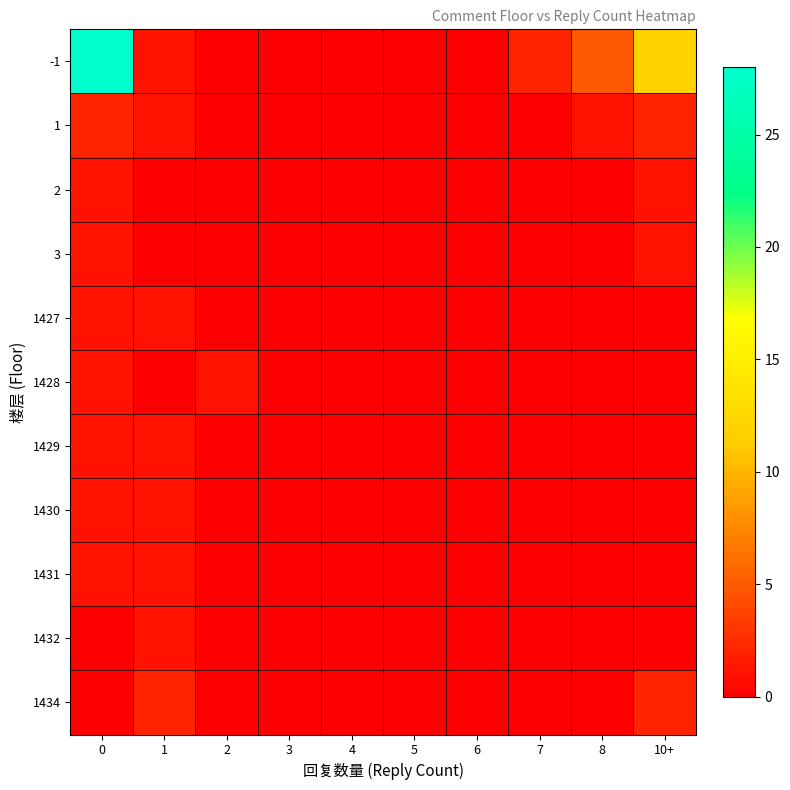

List the series in order of their peak value, lowest first.

2, 3, 1427, 1428, 1429, 1430, 1431, 1432, 1, 1434, -1